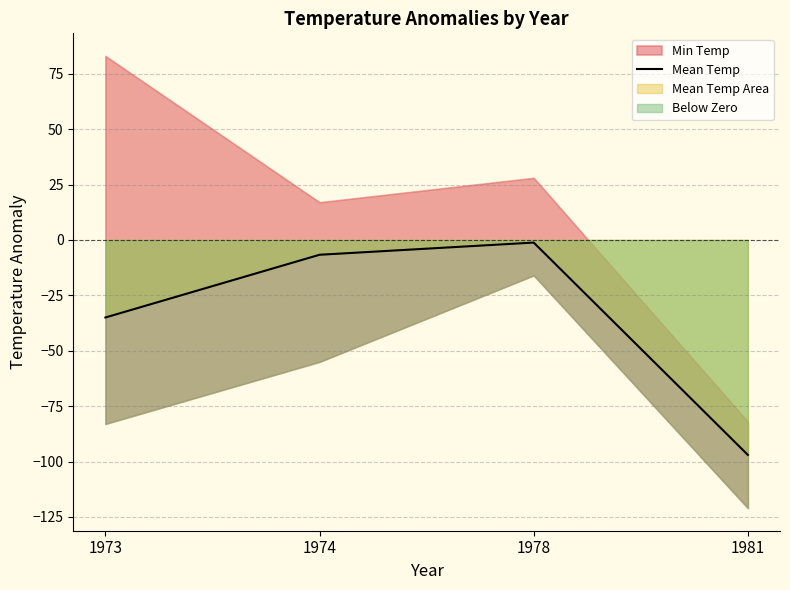

The value at 1981 is -31.3. True or false?

False